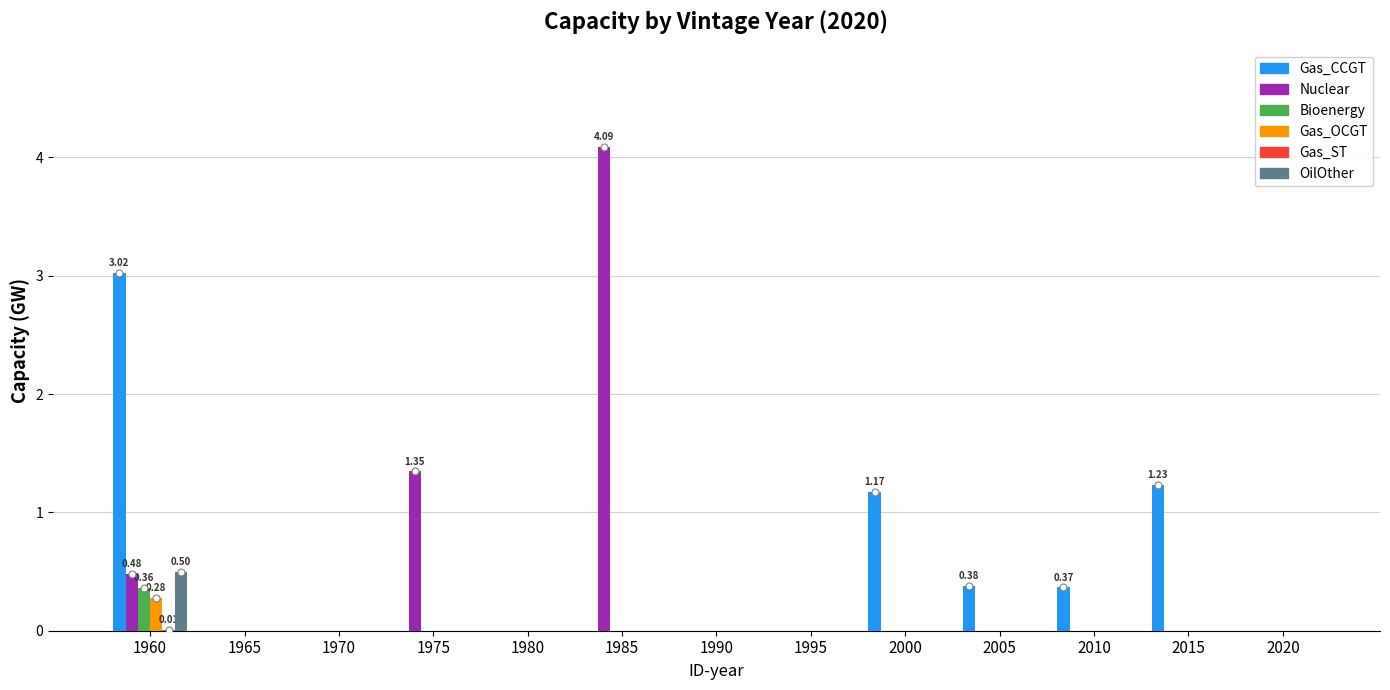

Which series changed the most between 1960 and 1990?

Gas_CCGT